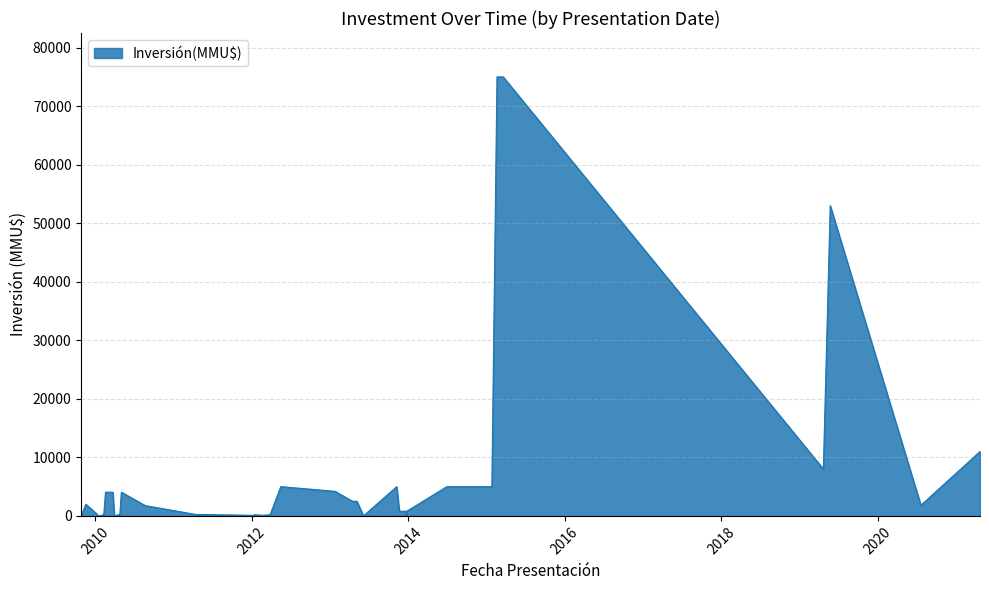

How many lines are shown in the chart?

1